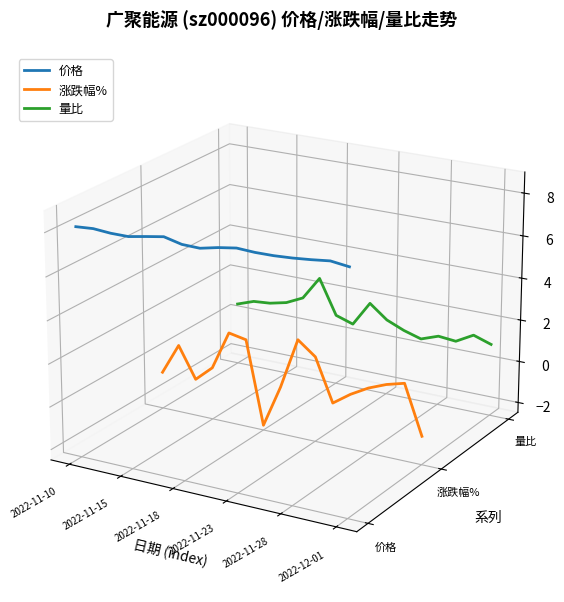

In 涨跌幅%, how many points are higher than both neighbors (excluding endpoints)?

4